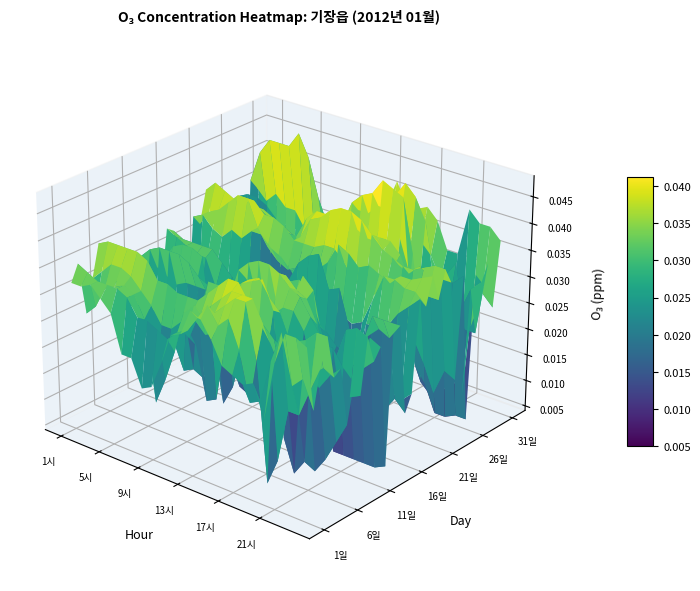

The 14일 series shows 0.0 at 15. True or false?

True